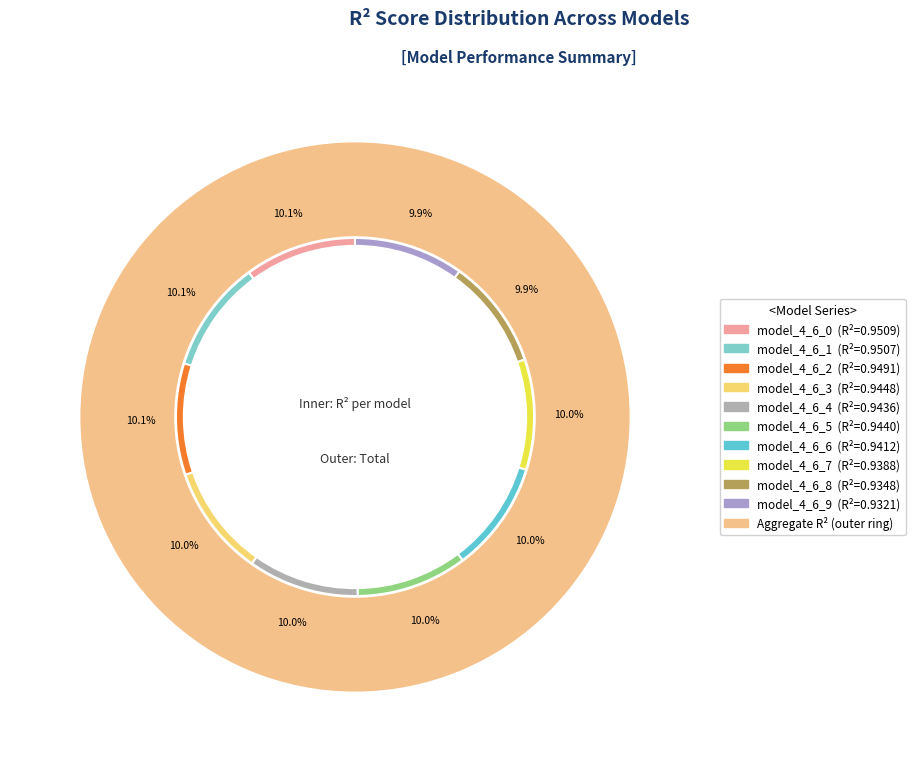

Rank the categories by value from lowest to highest.

model_4_6_9, model_4_6_8, model_4_6_7, model_4_6_6, model_4_6_4, model_4_6_5, model_4_6_3, model_4_6_2, model_4_6_1, model_4_6_0